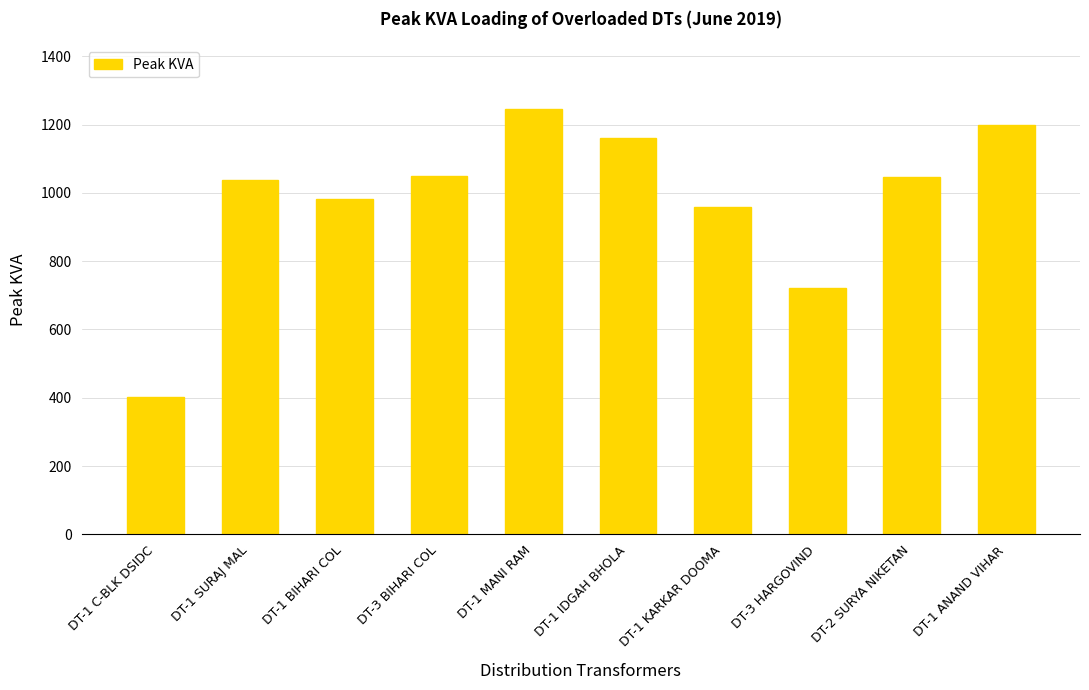

What value does the data have at DT-1 KARKAR DOOMA?

958